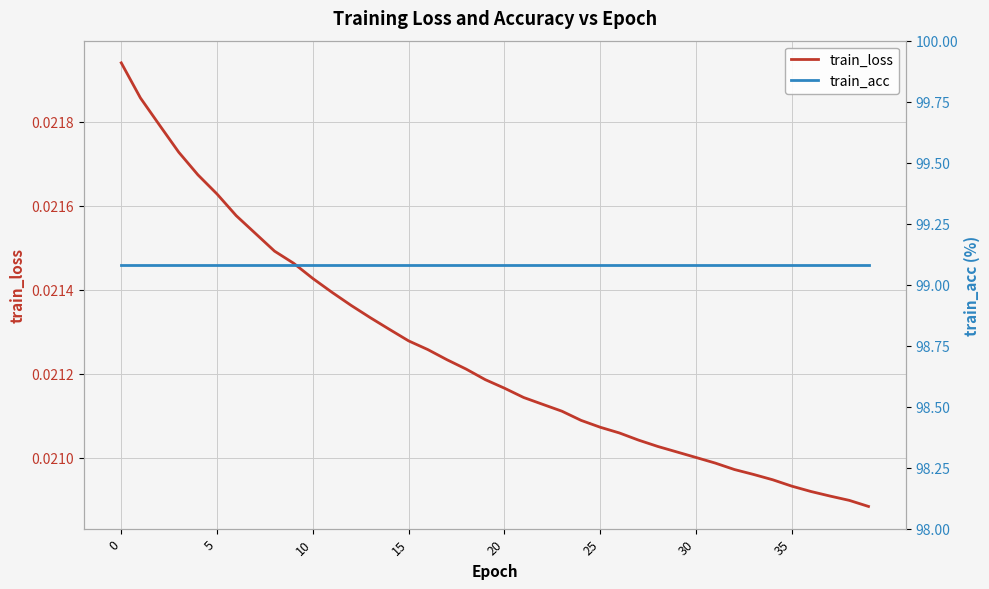

How many series are shown in this chart?

2